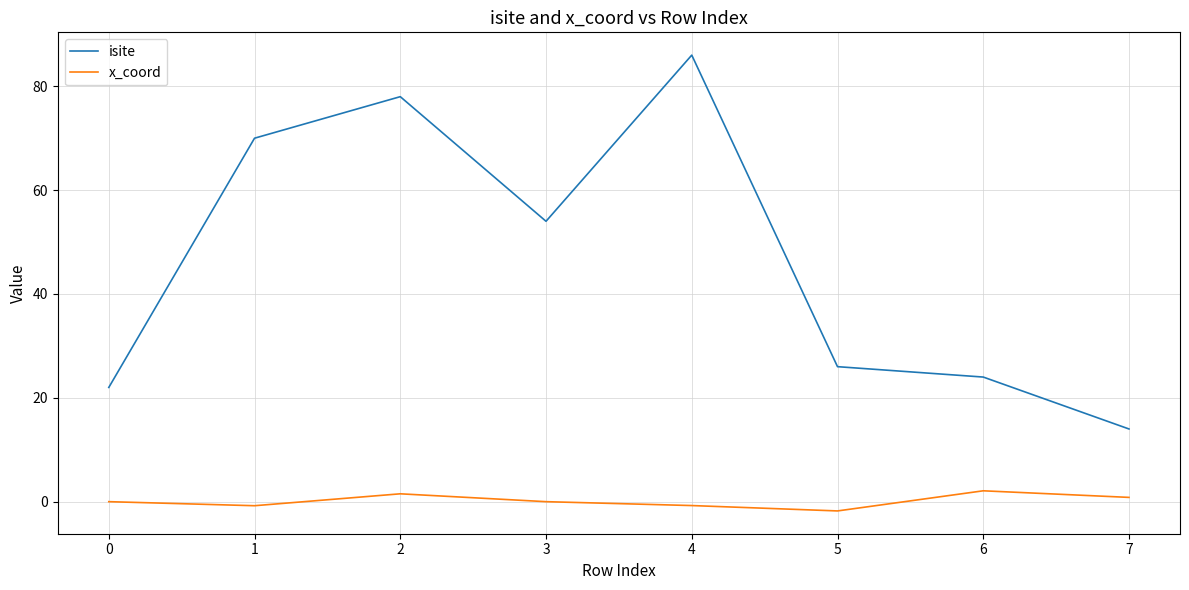

Is the value of x_coord at 3 greater than the value of isite at 1?

No